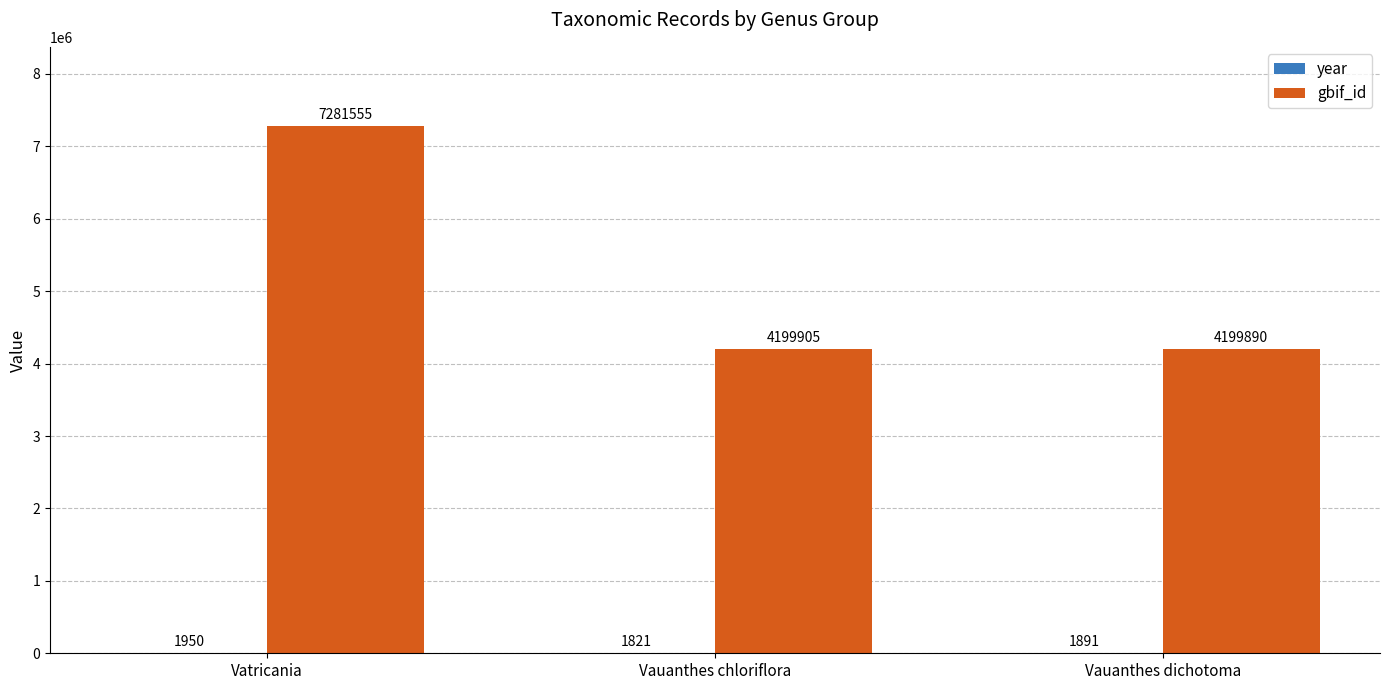

The value of gbif_id at Vauanthes chloriflora is 4199905. True or false?

True